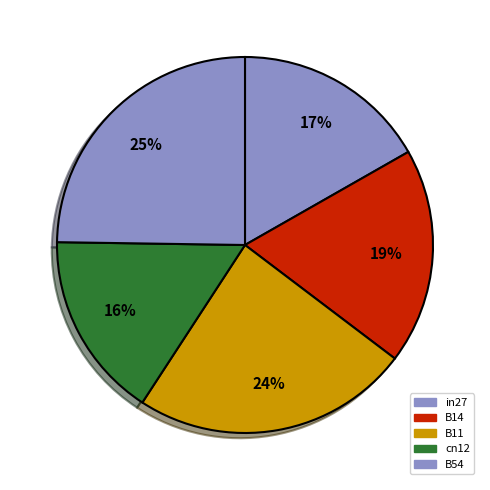

Is B14 the majority of the pie?

No